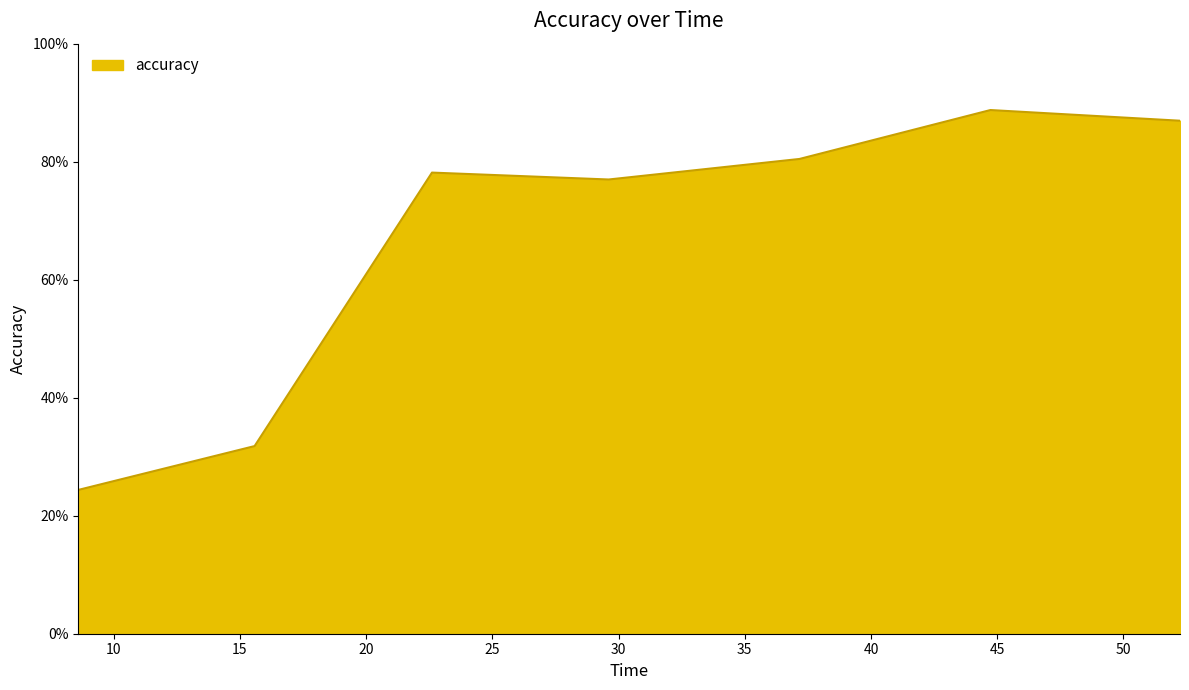

What is the greatest value displayed?

0.9